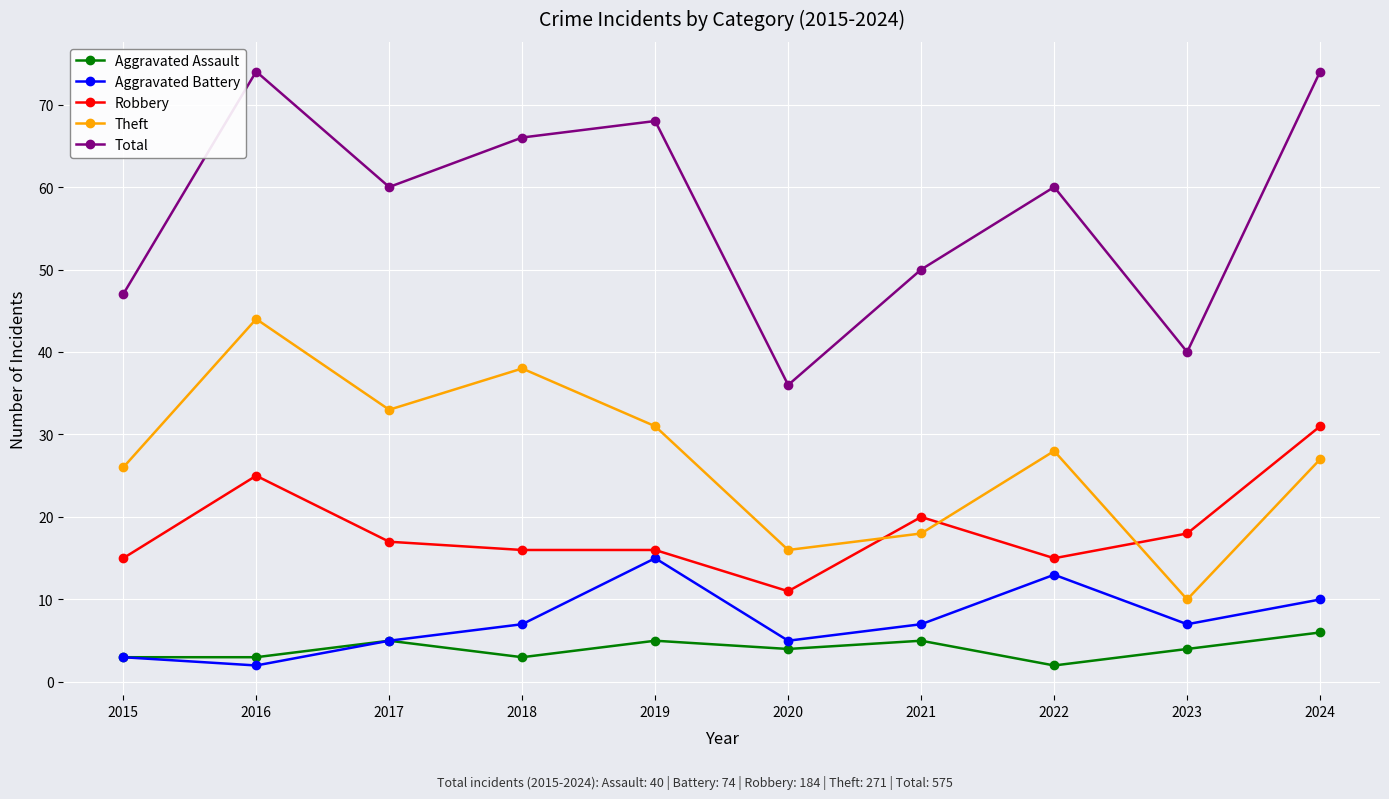

True or false: Aggravated Battery and Theft intersect in this chart.

False